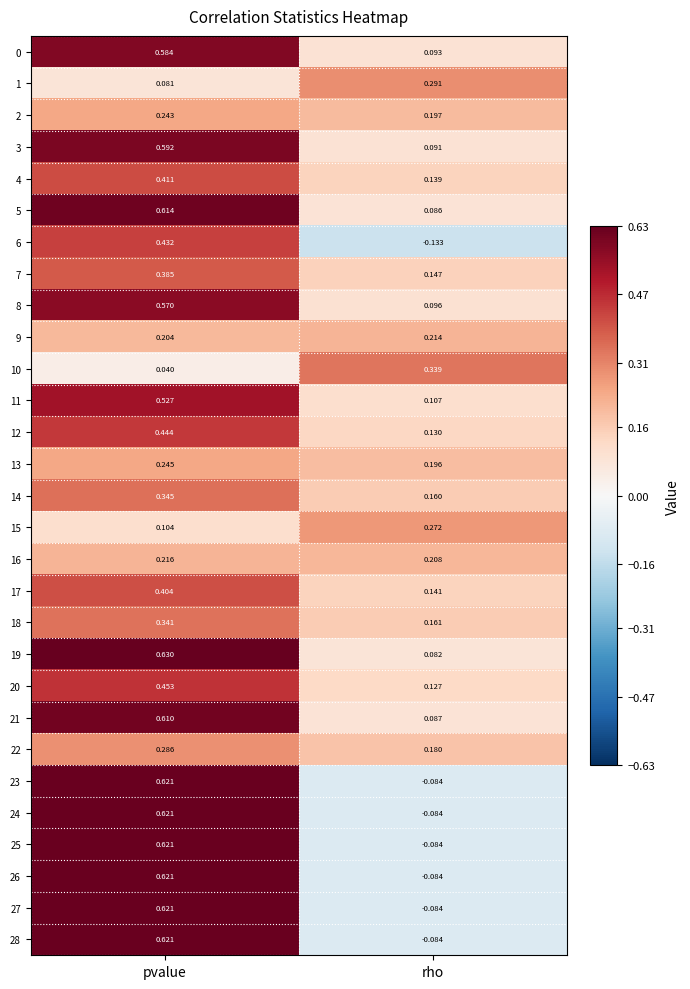

Which category has the lowest value in the 10 series?

pvalue